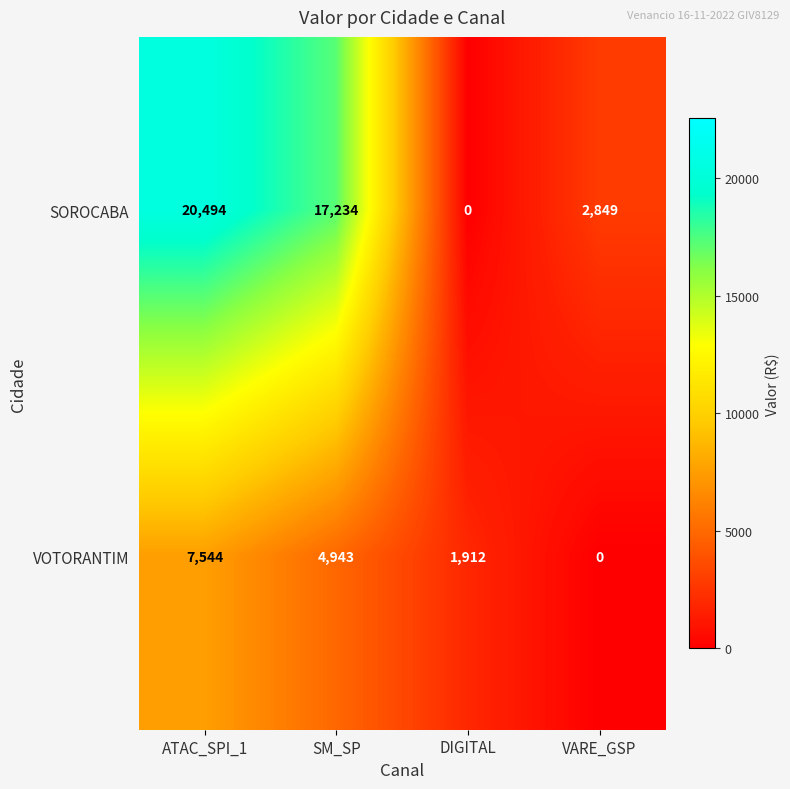

What is the highest value of the SOROCABA series?

20494